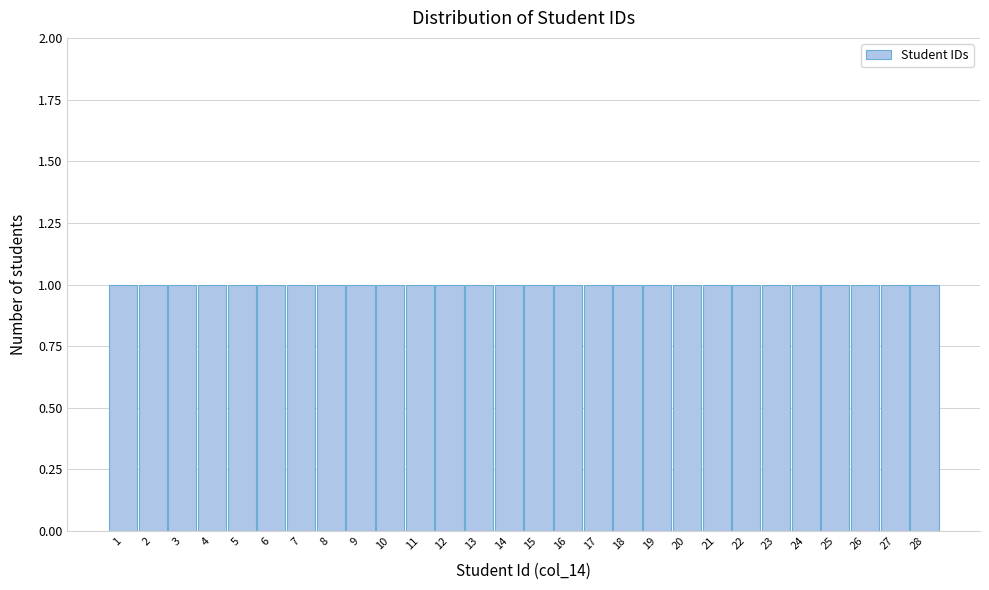

Reading left to right, transcribe this chart: for each bar, give the range it covers on the x-axis and its height. The values are not printed on the chart, so give them approximately, as read against the axis.

0.5 to 1.5: 1
1.5 to 2.5: 1
2.5 to 3.5: 1
3.5 to 4.5: 1
4.5 to 5.5: 1
5.5 to 6.5: 1
6.5 to 7.5: 1
7.5 to 8.5: 1
8.5 to 9.5: 1
9.5 to 10.5: 1
10.5 to 11.5: 1
11.5 to 12.5: 1
12.5 to 13.5: 1
13.5 to 14.5: 1
14.5 to 15.5: 1
15.5 to 16.5: 1
16.5 to 17.5: 1
17.5 to 18.5: 1
18.5 to 19.5: 1
19.5 to 20.5: 1
20.5 to 21.5: 1
21.5 to 22.5: 1
22.5 to 23.5: 1
23.5 to 24.5: 1
24.5 to 25.5: 1
25.5 to 26.5: 1
26.5 to 27.5: 1
27.5 to 28.5: 1